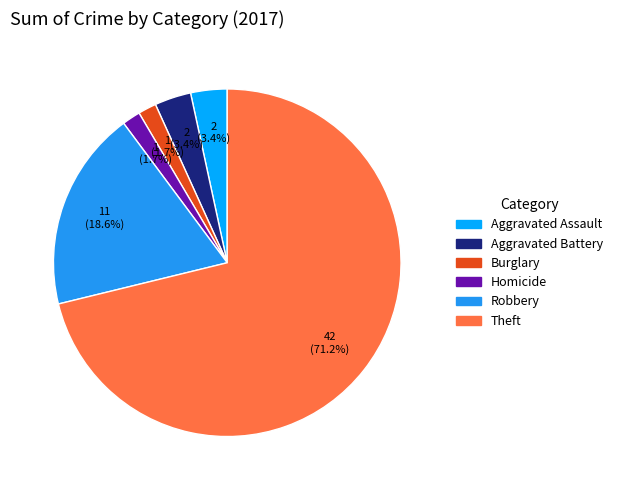

Count the number of slices in the pie.

6